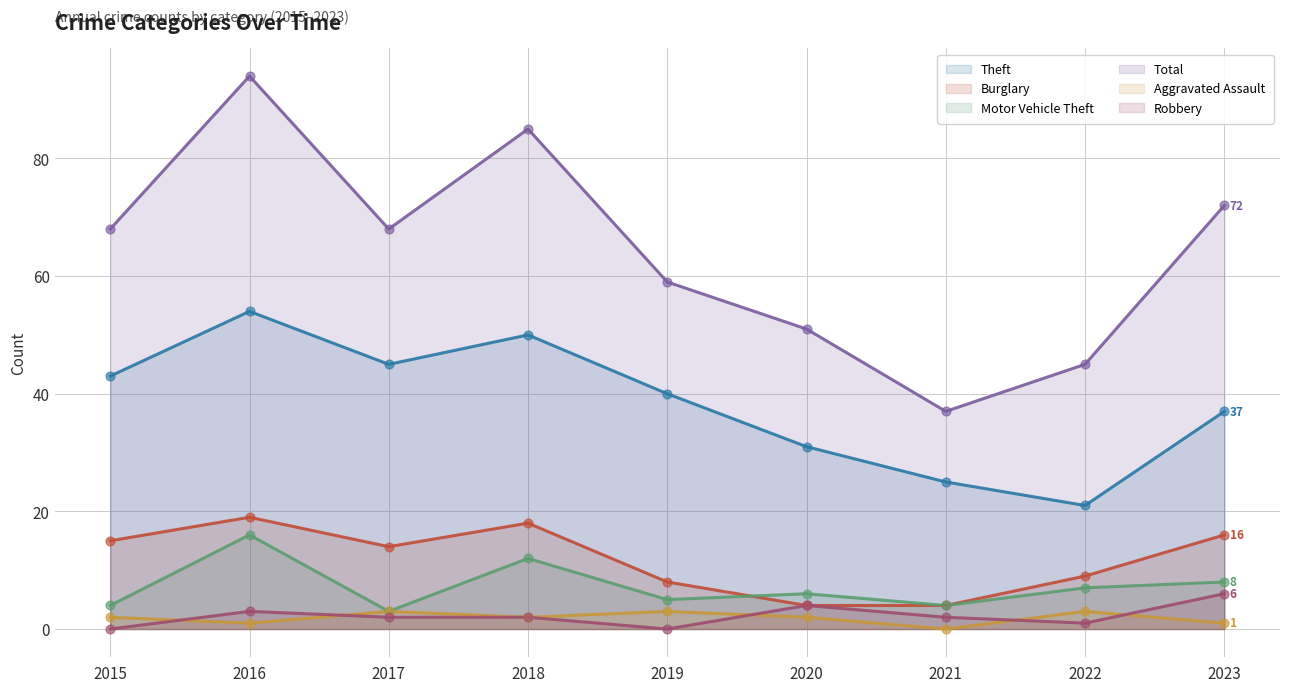

Which series reaches the maximum Y coordinate?

Total